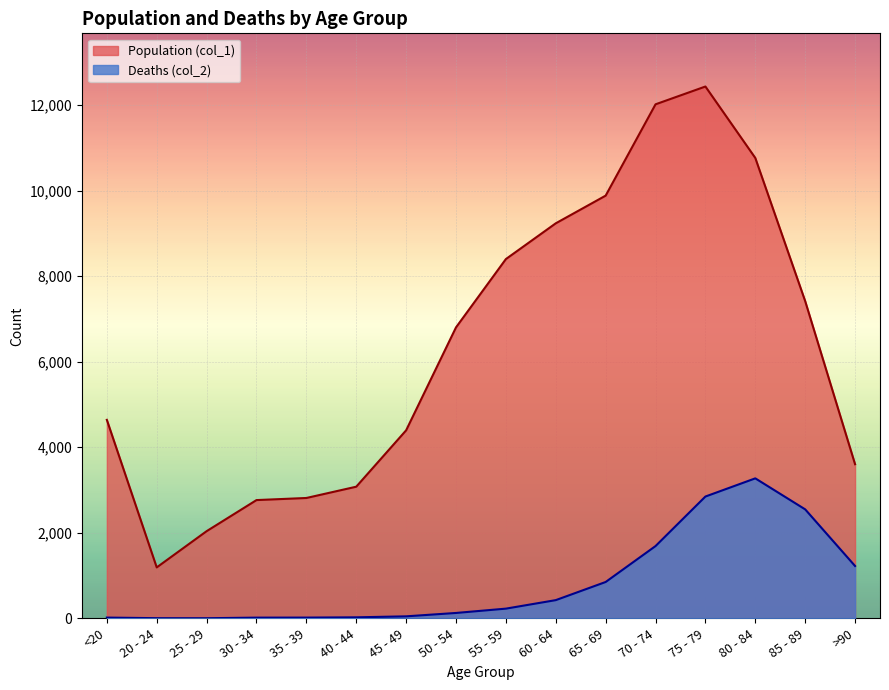

What is the difference between the maximum and minimum values in the Deaths (col_2) series?

3270